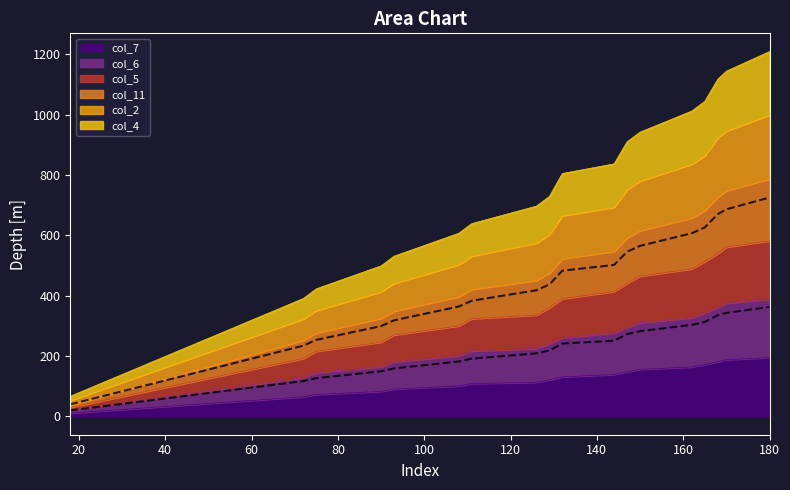

True or false: col_7 has a value of 109.0 at 111.

True